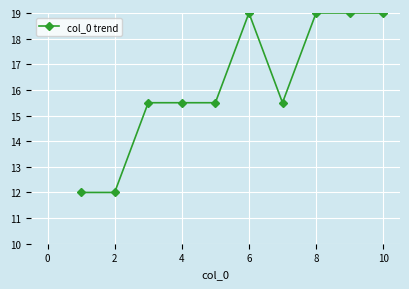

Reading left to right, transcribe all the data shown in this chart.

12.0	12.0	15.5	15.5	15.5	19.0	15.5	19.0	19.0	19.0